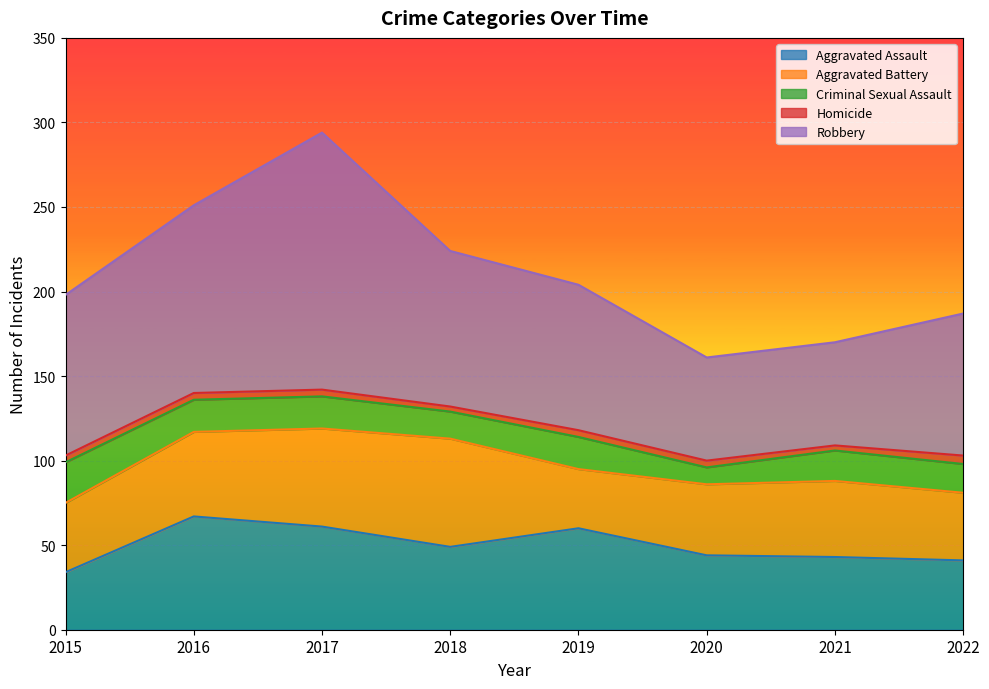

Which series has the largest total across all categories?

Robbery